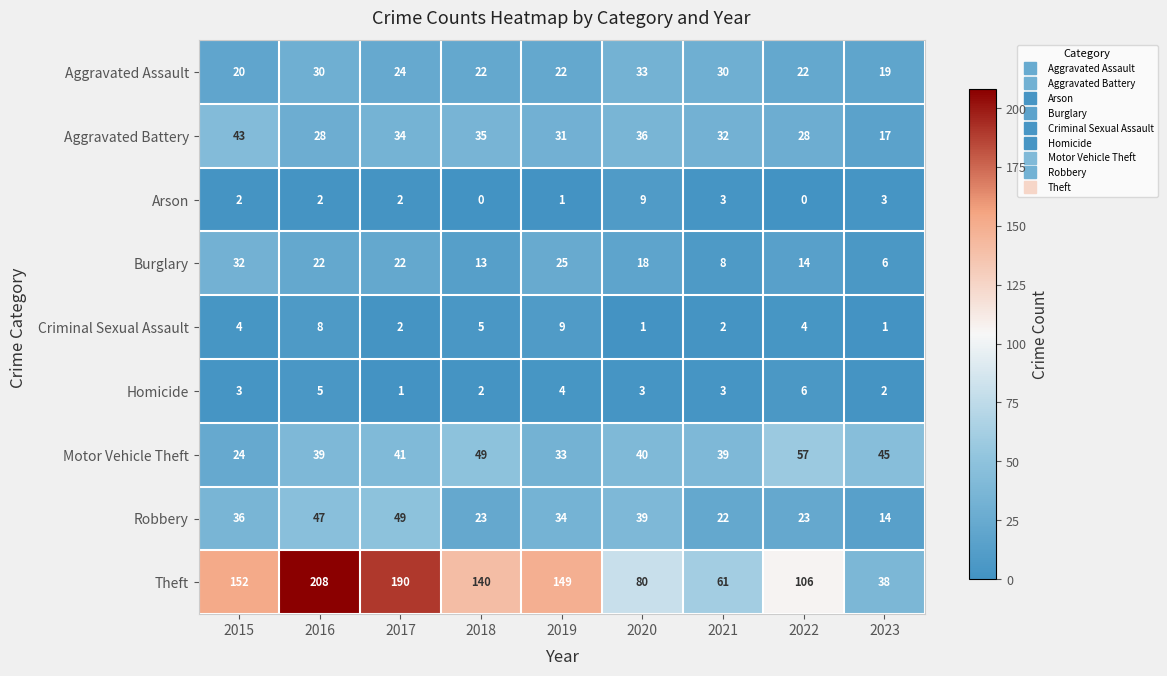

Read the Homicide value at 2022.

6